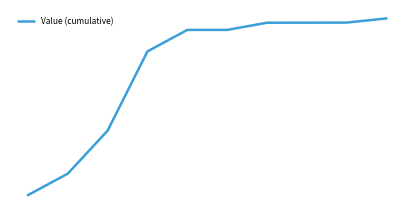

Reading left to right, transcribe all the data shown in this chart.

0=4280	1=5564	2=8132	3=12860	4=14144	5=14144	6=14572	7=14576	8=14580	9=14831